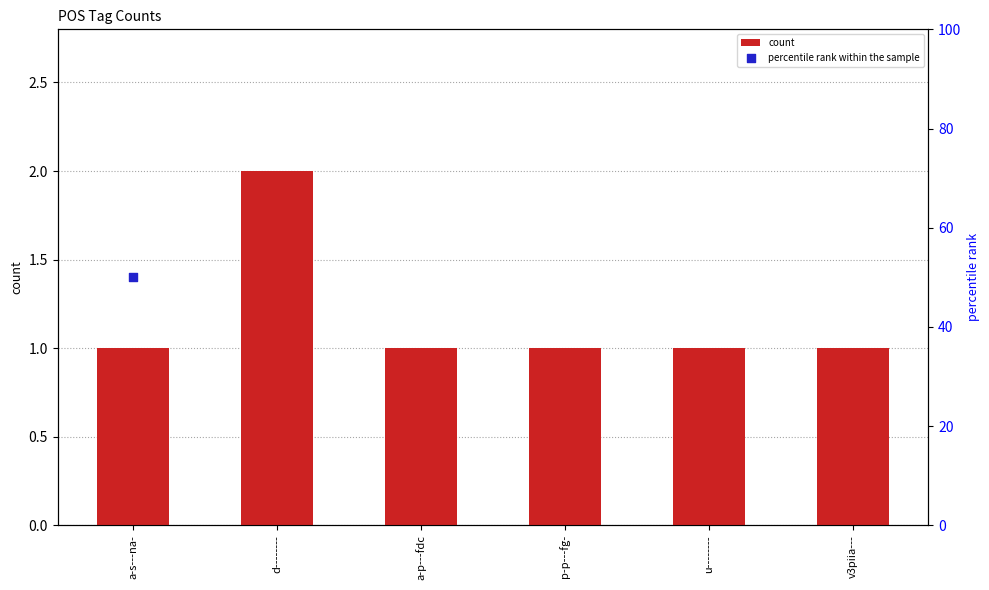

What are all the series names shown in the legend?

count, percentile rank within the sample